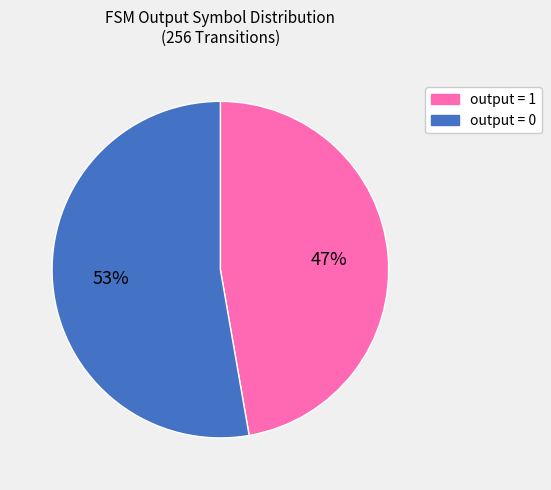

How many segments does this pie chart have?

2